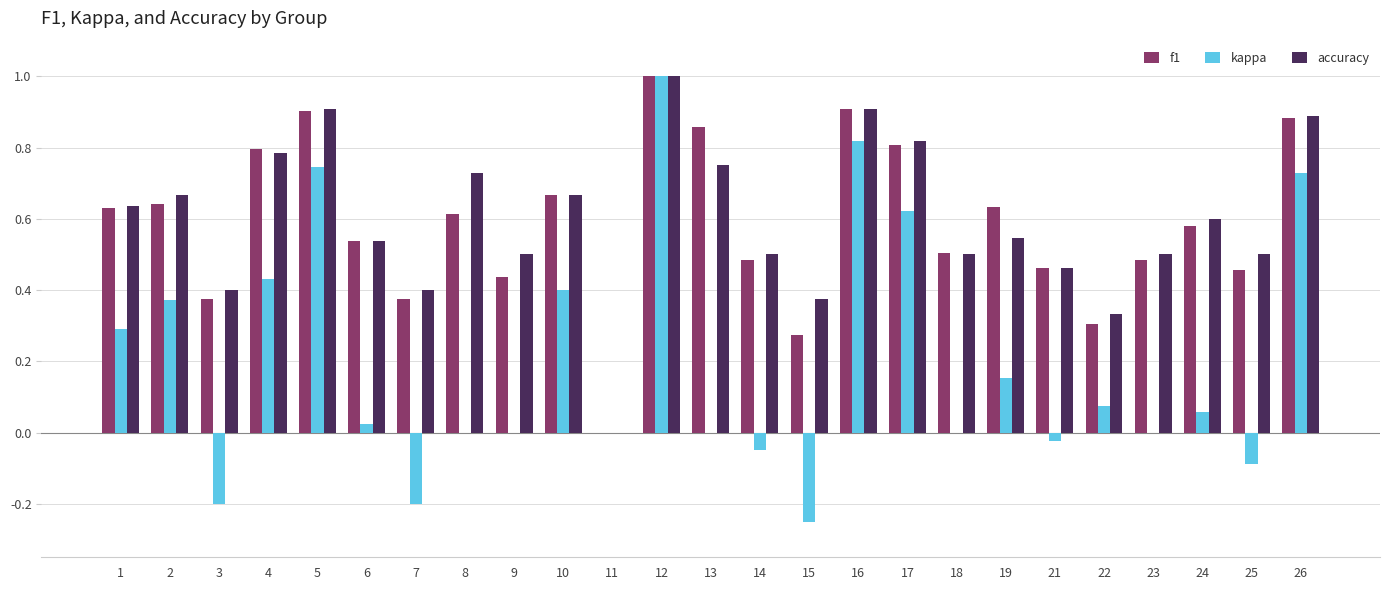

Which series has the largest range (max minus min)?

kappa